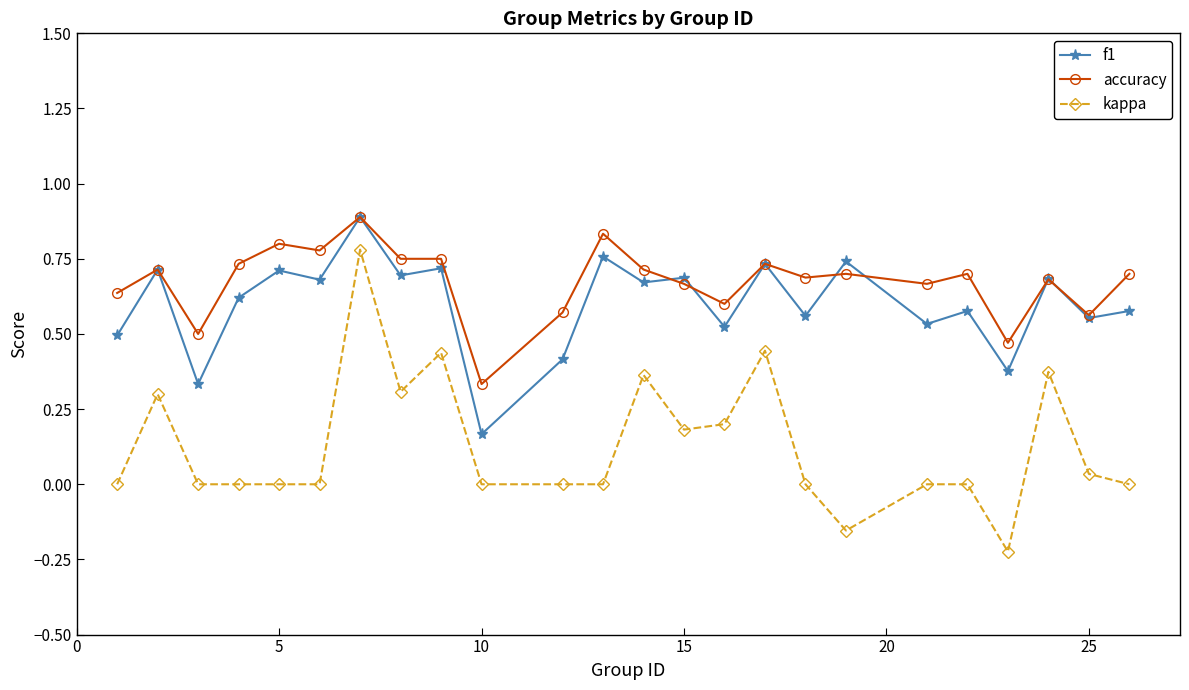

Which series has the widest spread of values?

kappa